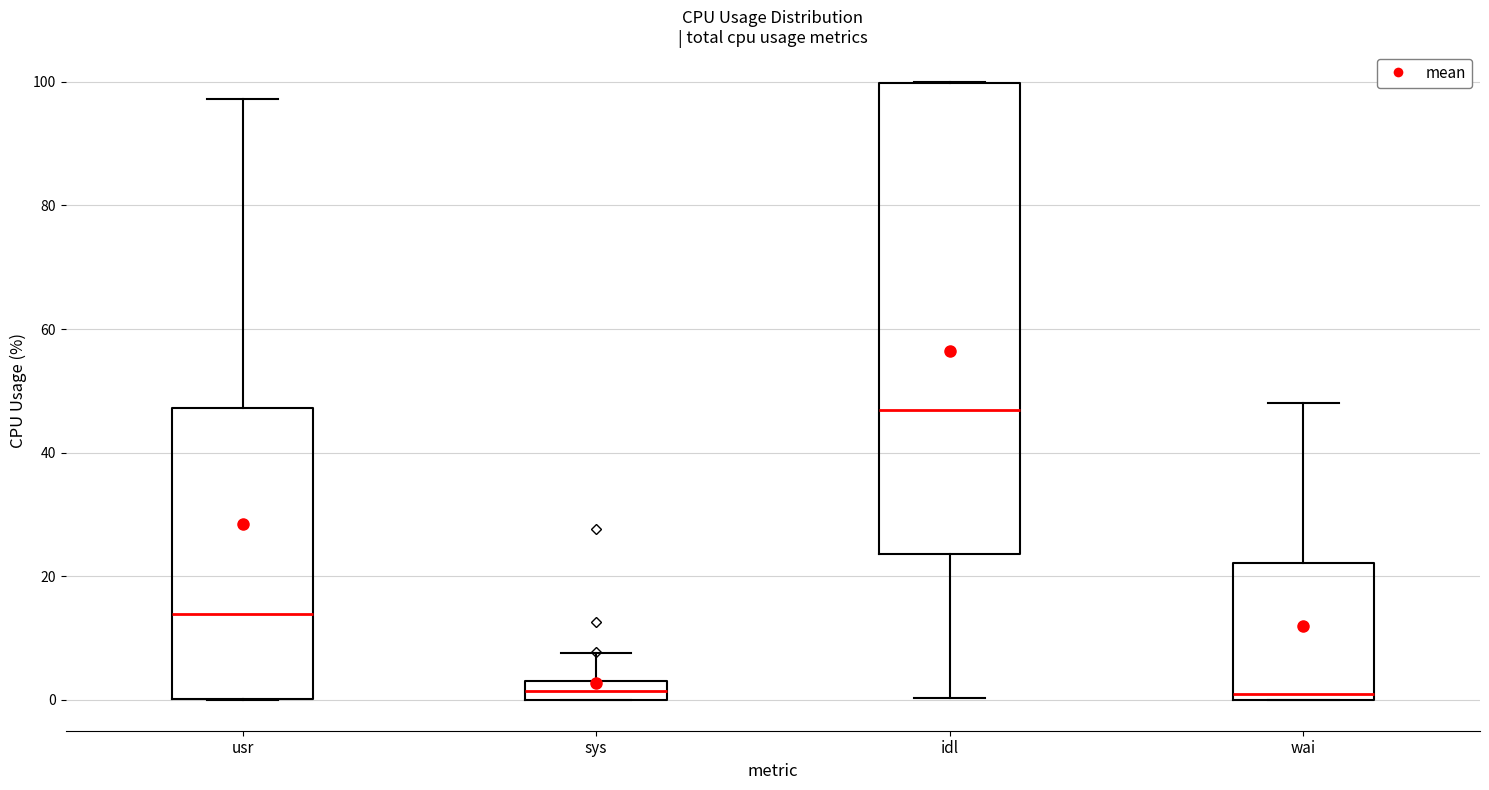

Reading left to right, transcribe this box plot: for each box, give where its median line is, the range the box spans, and where its two whiskers end, as read against the y-axis. The values are not printed on the chart, so give them approximately, as read against the axis.

usr: median 14, box 0 to 48, whiskers 0 to 98
sys: median 2, box 0 to 4, whiskers 0 to 8
idl: median 46, box 24 to 100, whiskers 0 to 100
wai: median 0 (just above the box's lower edge), box 0 to 22, whiskers 0 to 48